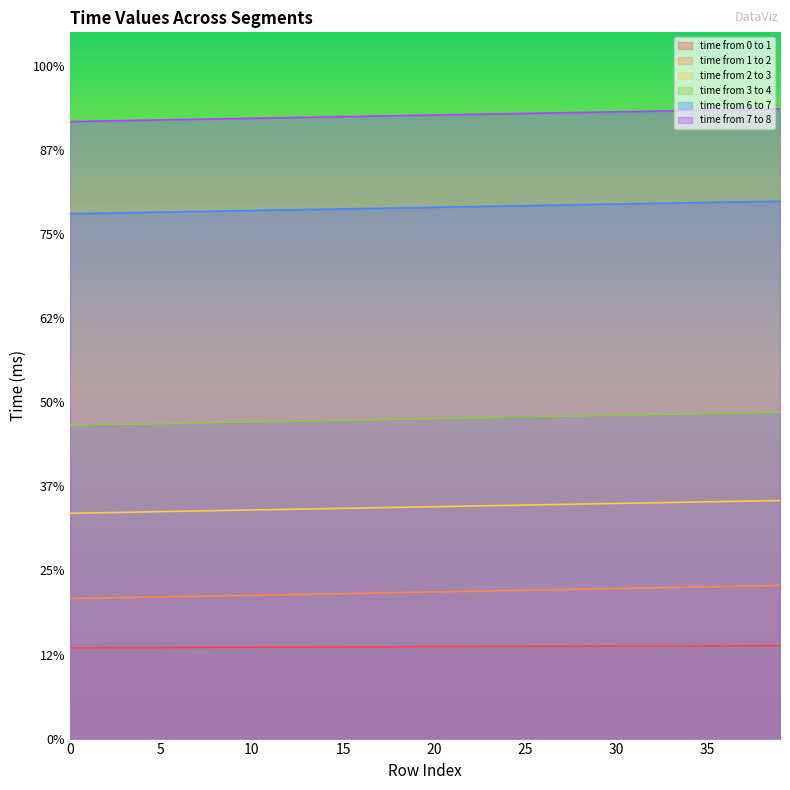

Is it true that time from 6 to 7 equals 31884 at 35?

True